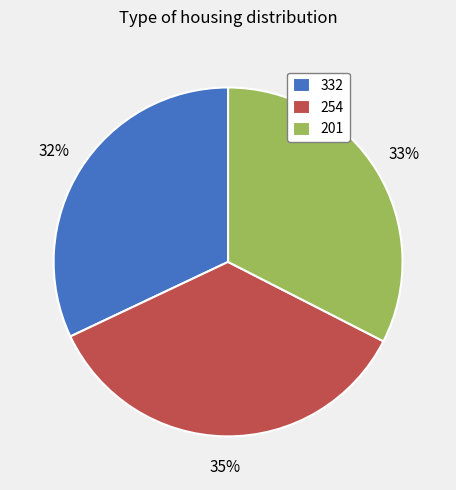

How many segments does this pie chart have?

3